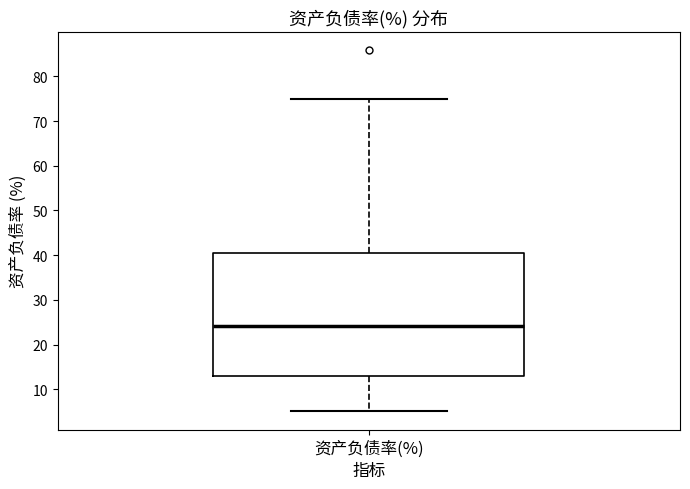

Where does the median line of the box for 资产负债率(%) sit on the y-axis? The values are not printed on the chart, so give them approximately, as read against the axis.

24